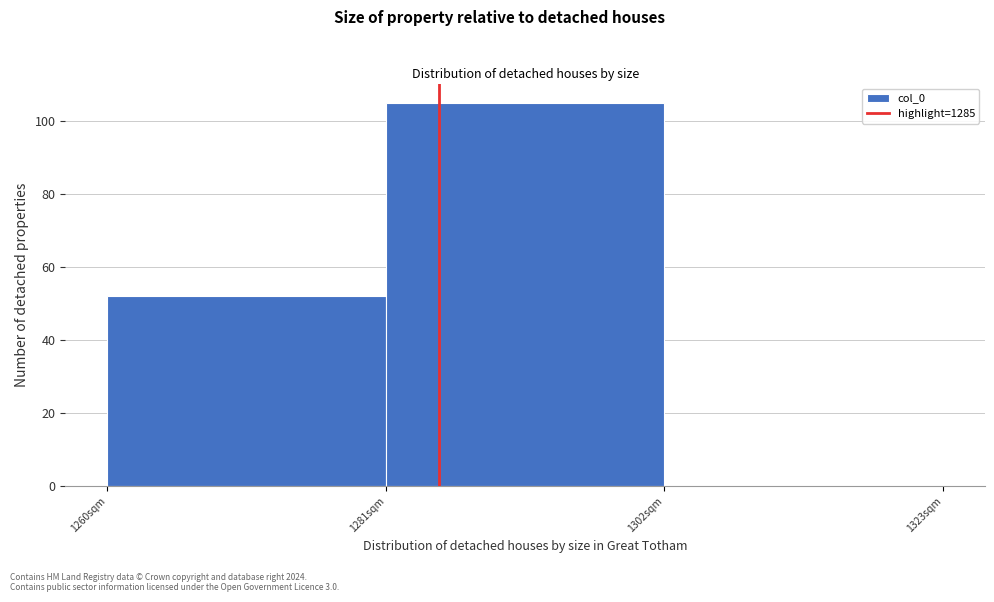

How tall is the bar that spans 1260 to 1281 on the x-axis? Neither the bar edges nor the heights are printed on the chart, so give them approximately, as read against the axes.

52